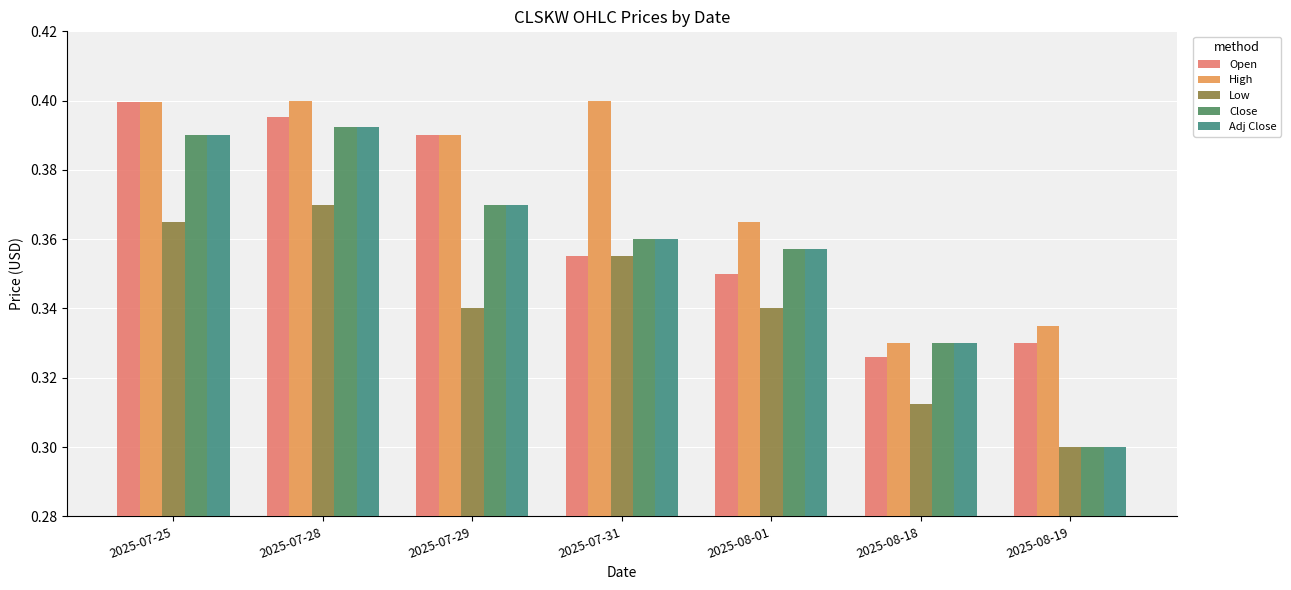

What position from the right is 2025-08-18?

2